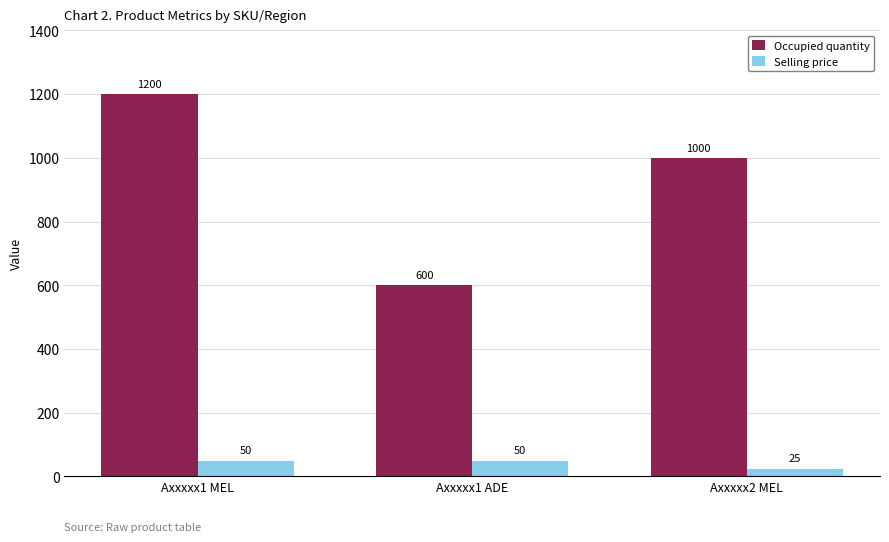

Which category has the highest value across all series?

Axxxxx1 MEL